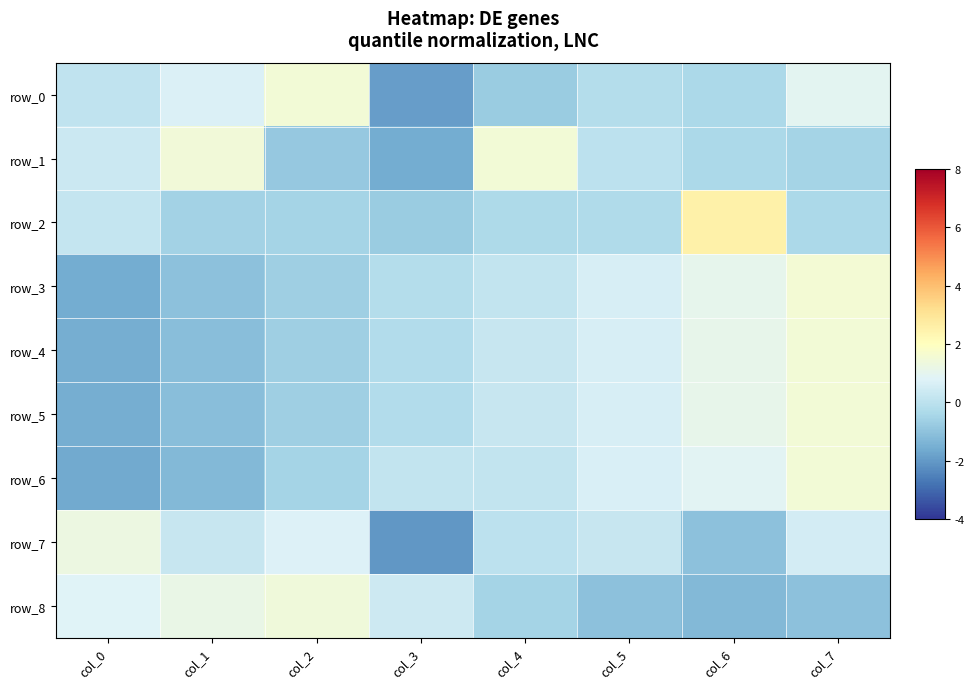

How many data points does each series have?

8